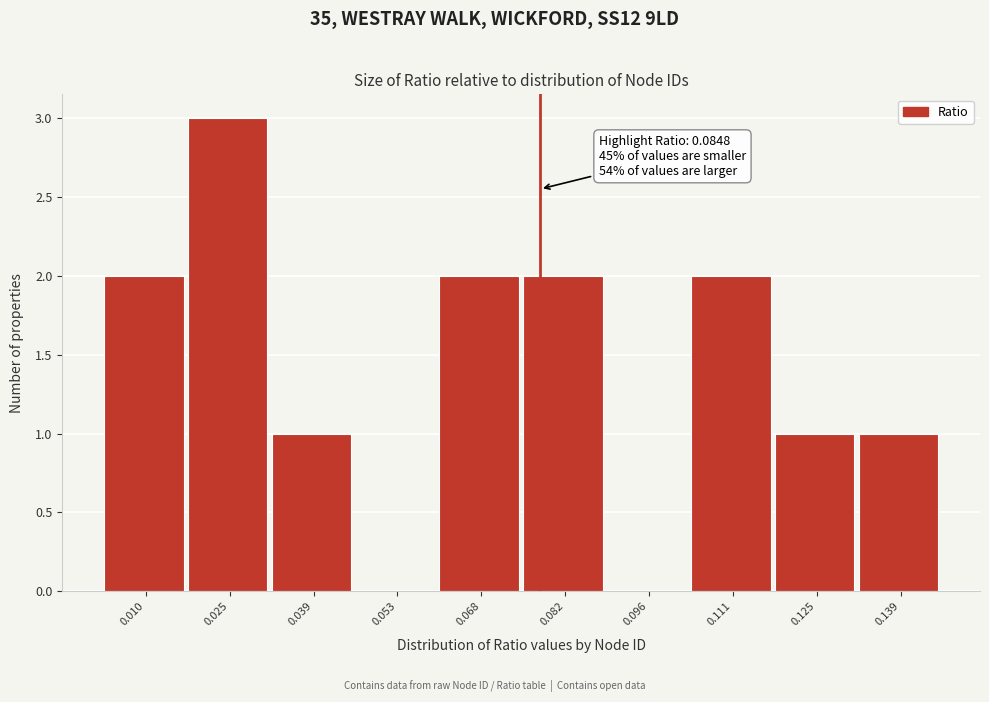

Reading left to right, what are all the values shown in this chart?

0.010=2	0.025=3	0.039=1	0.053=0	0.068=2	0.082=2	0.096=0	0.111=2	0.125=1	0.139=1